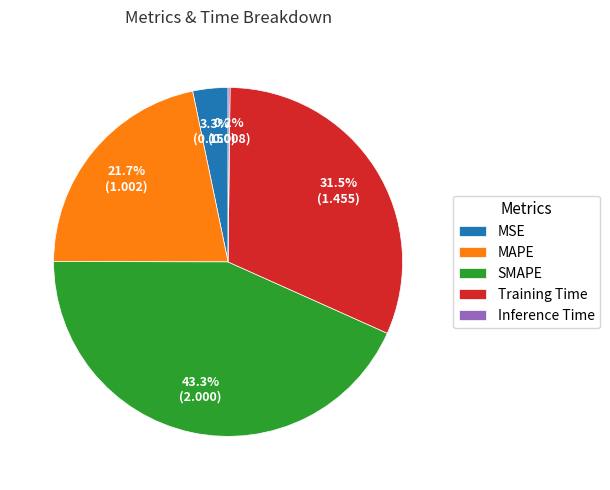

To the nearest percent, what is the difference between the largest and smallest slice percentages?

43%